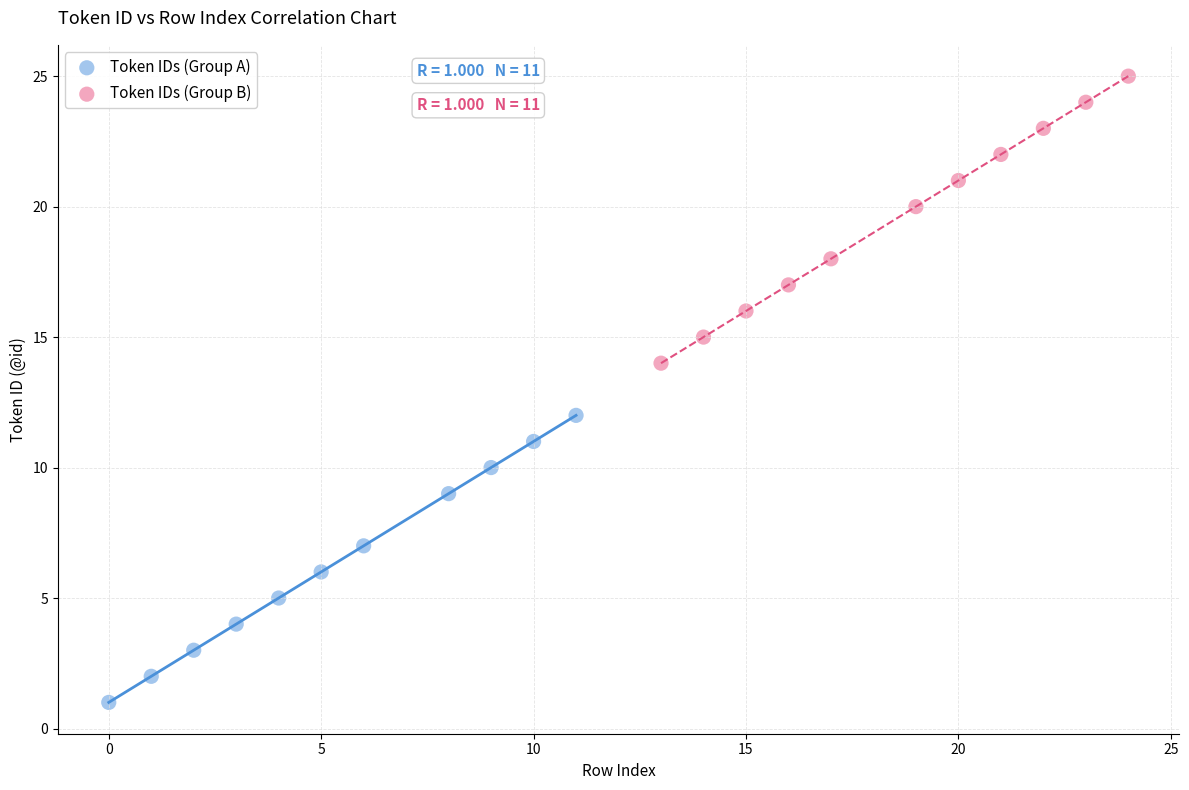

What are all the series names shown in the legend?

Token IDs (Group A), Token IDs (Group B)